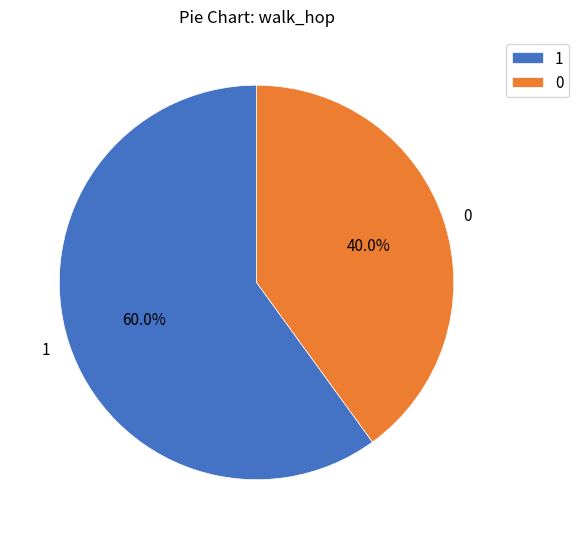

To the nearest percent, what portion does 0 represent?

40%